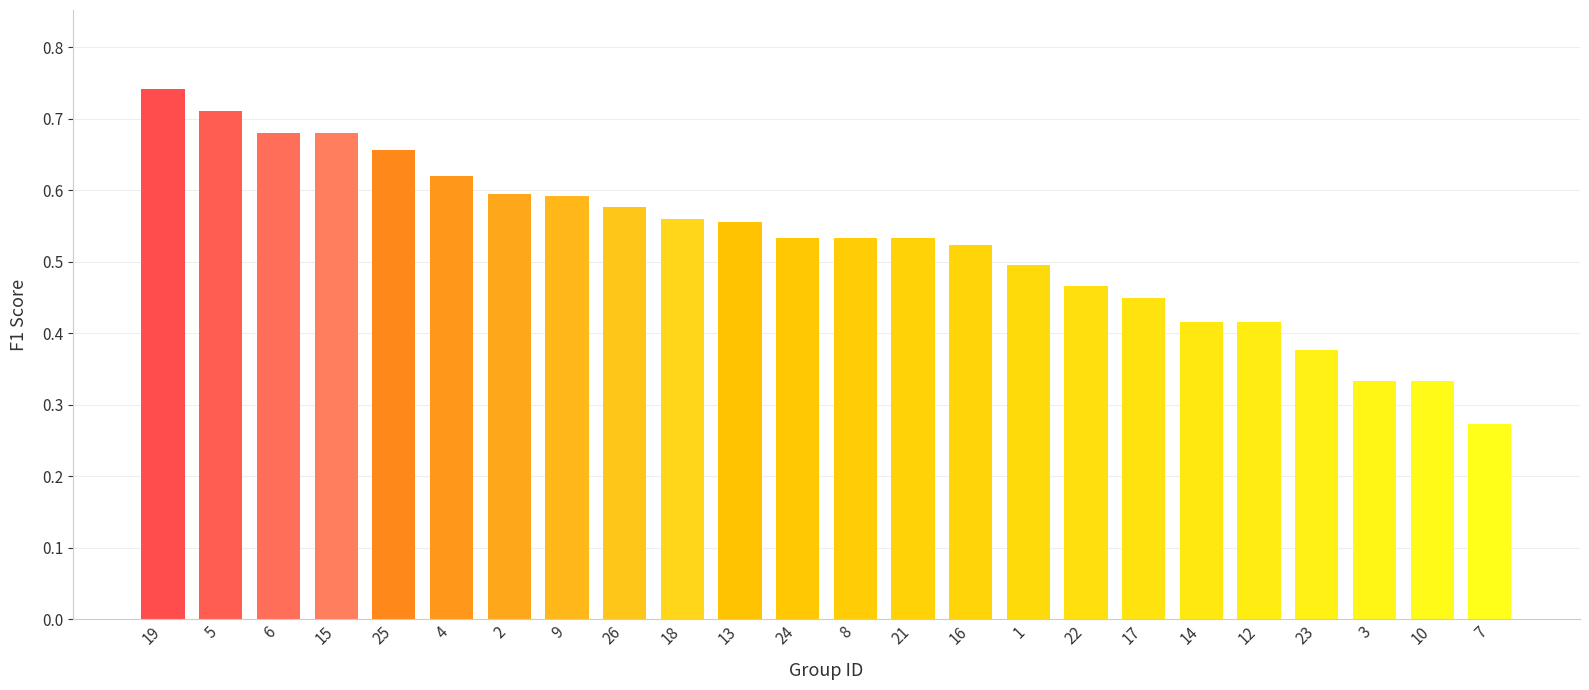

The chart shows a value of 0.6 at 2. True or false?

True